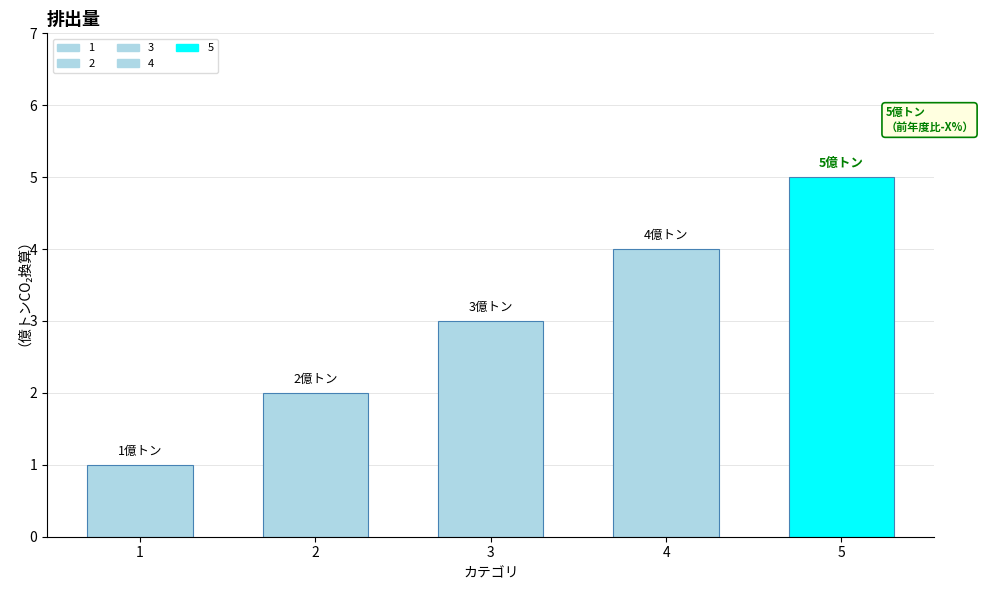

Reading left to right, list all the values displayed in this chart.

1=1	2=2	3=3	4=4	5=5